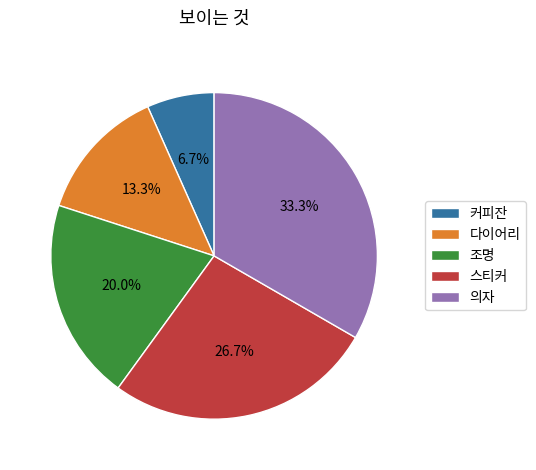

The 다이어리 slice represents 2% of the pie. True or false?

False